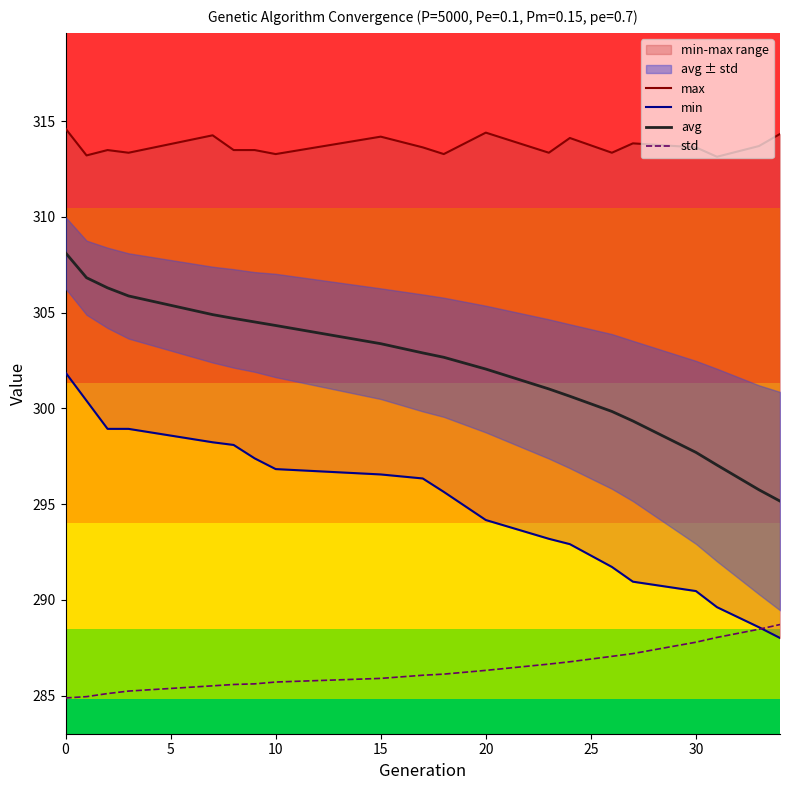

The value of std at 0 is 284.9. True or false?

True